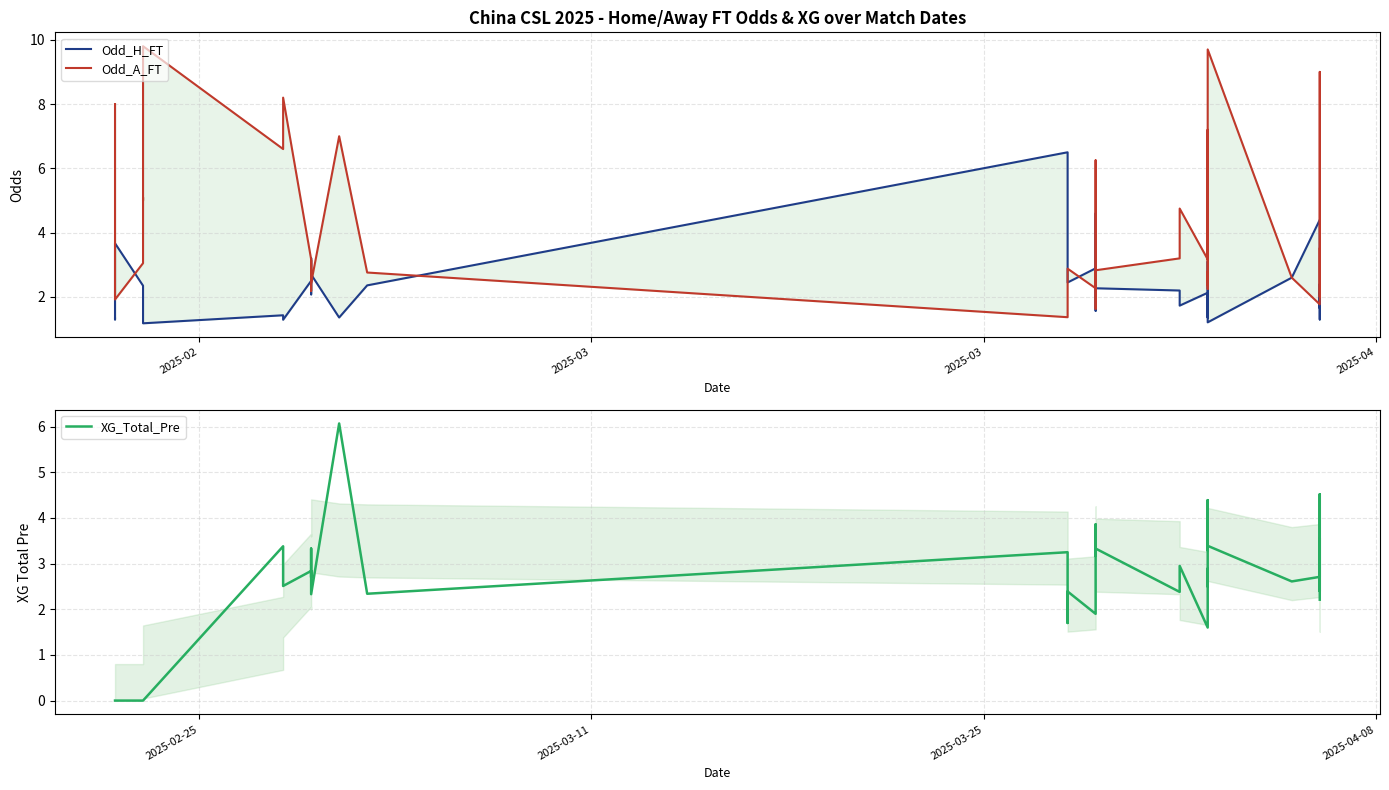

Is the value of Odd_H_FT at 12 greater than the value of Odd_A_FT at 9?

No